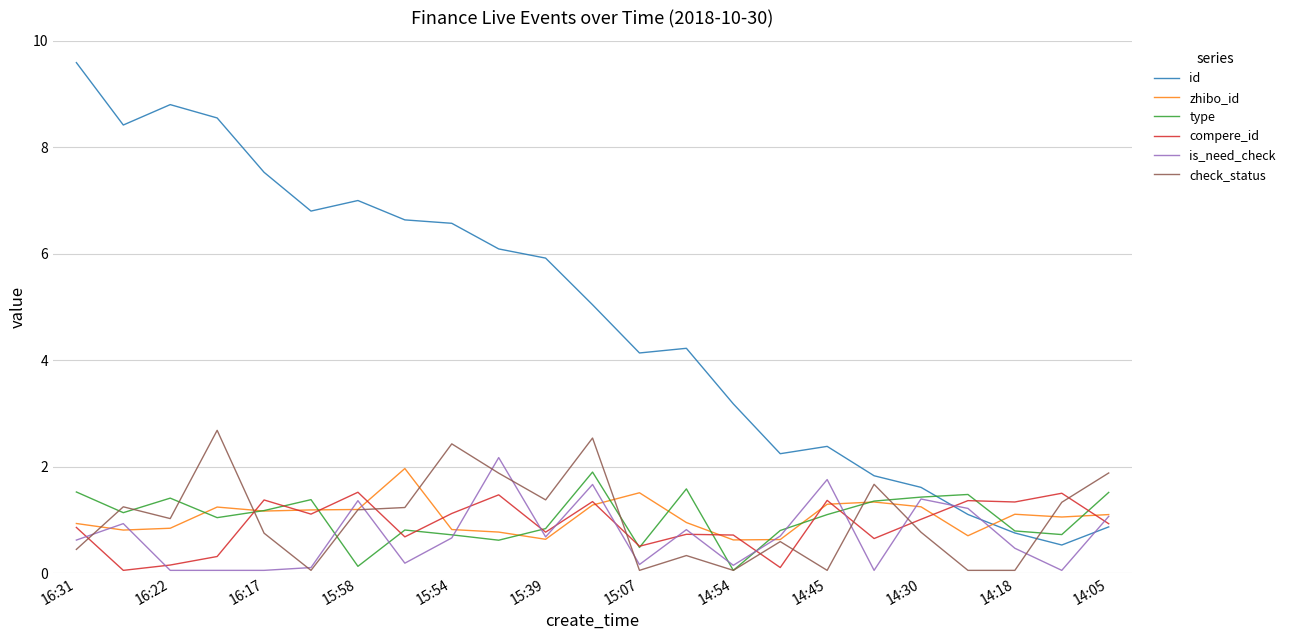

Which series has the largest total across all categories?

id